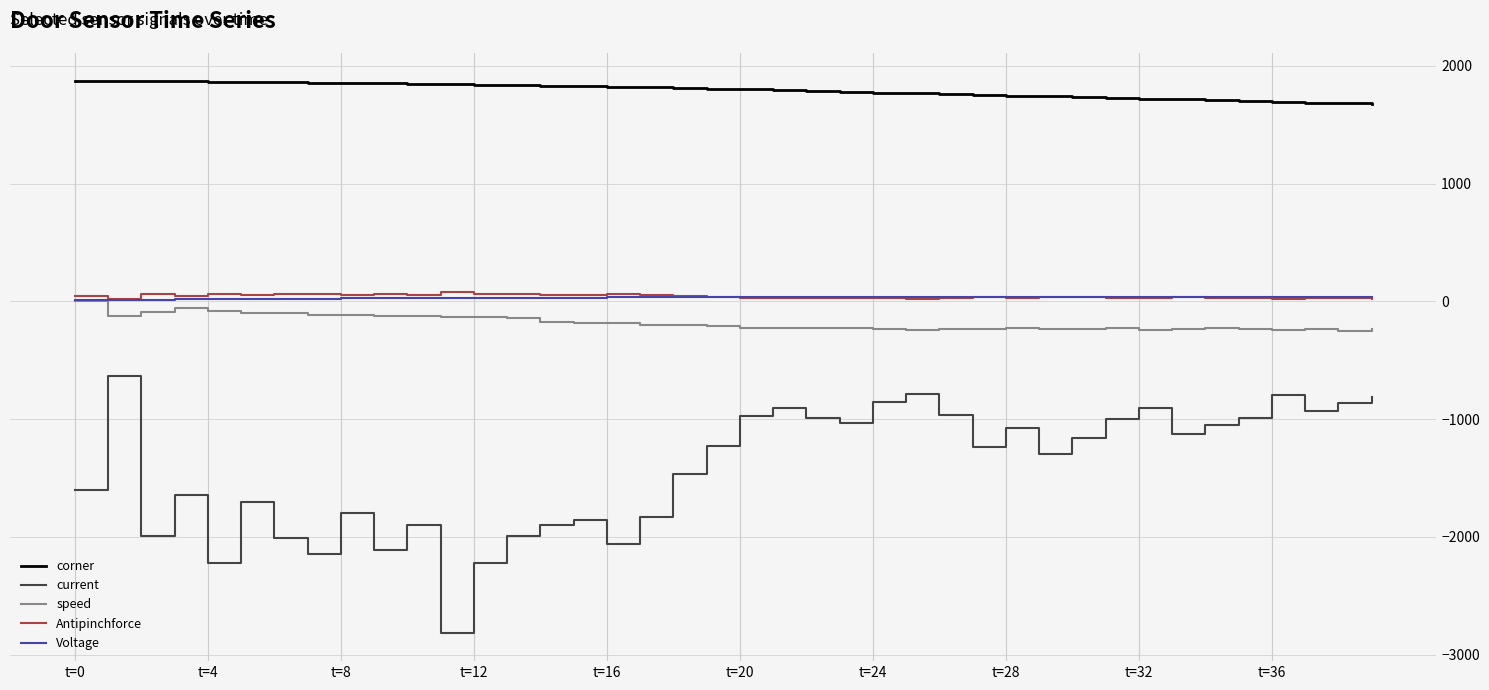

True or false: current and Voltage intersect in this chart.

False